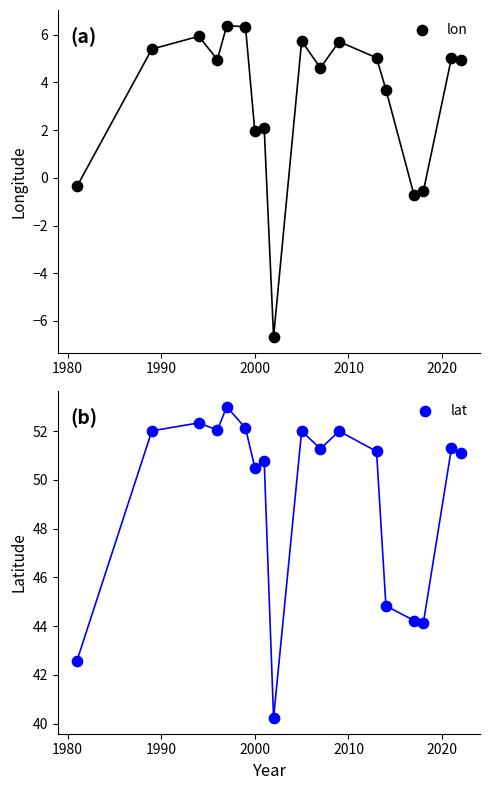

Which series has the largest total across all categories?

lat